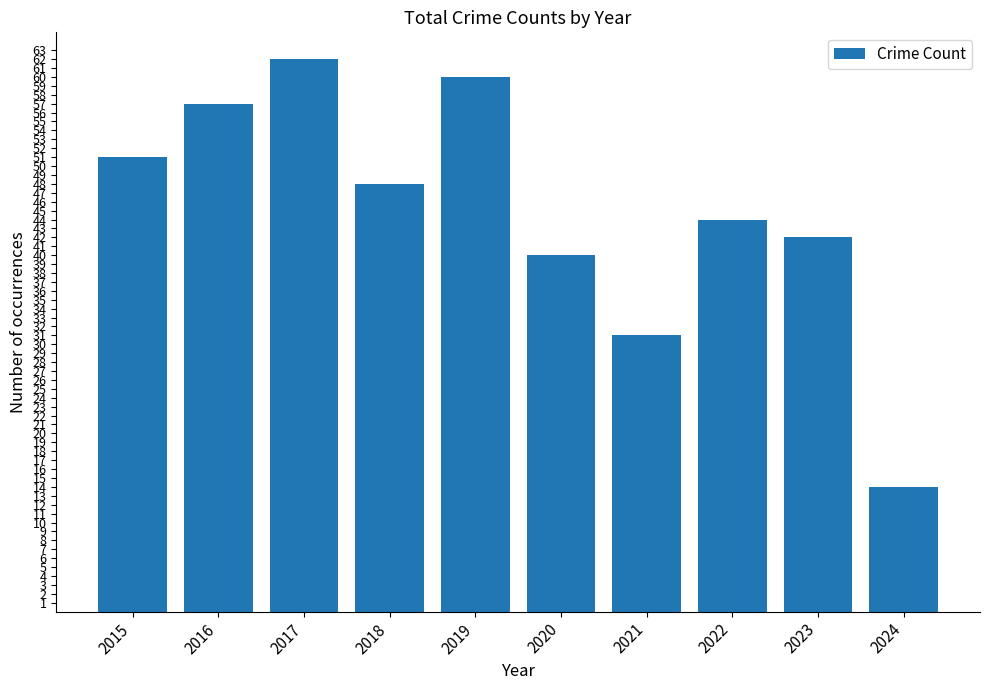

List the labels in order of value, largest first.

2017, 2019, 2016, 2015, 2018, 2022, 2023, 2020, 2021, 2024